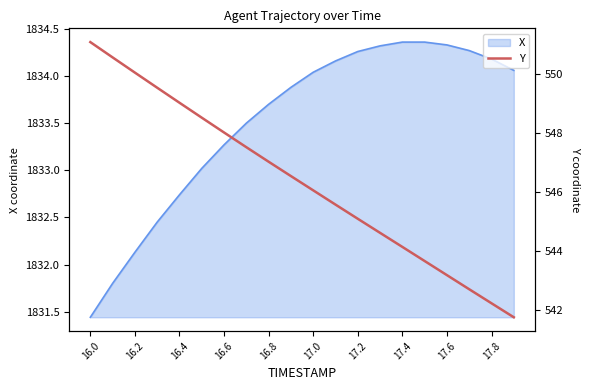

Where does the X series first go above 1834?

17.0